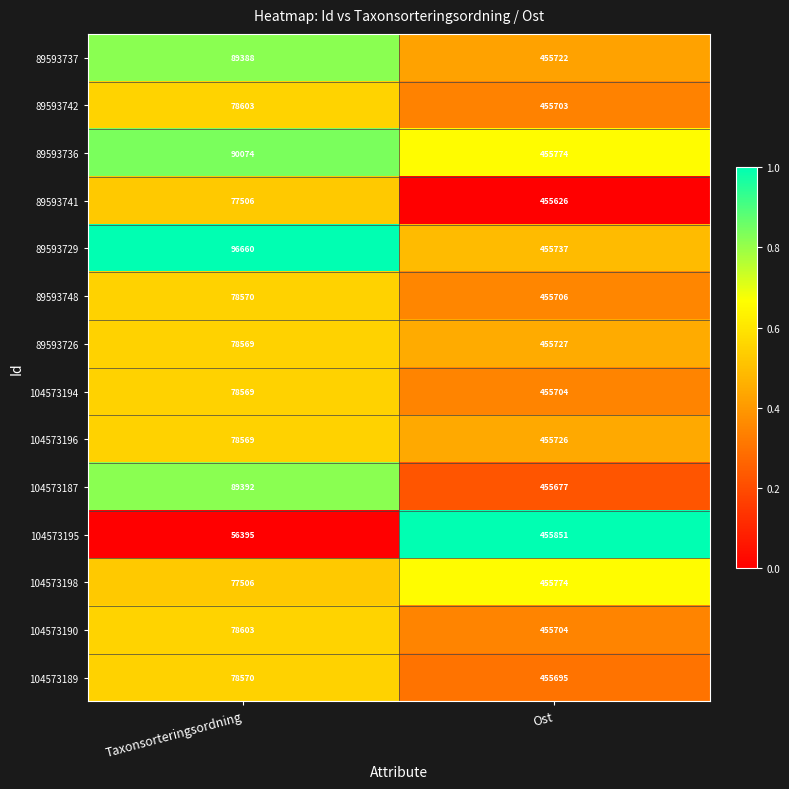

List the labels in order of 104573194 value, smallest first.

Taxonsorteringsordning, Ost